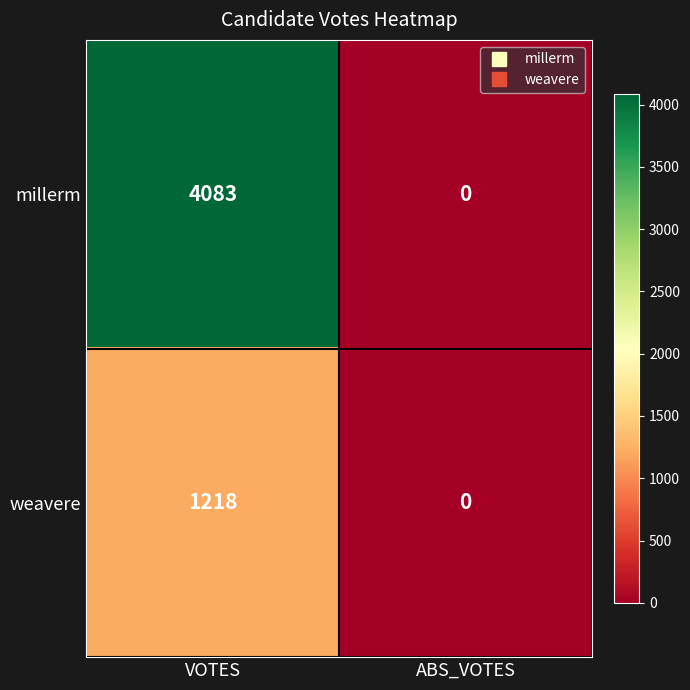

At which category is the sum across all series the highest?

VOTES